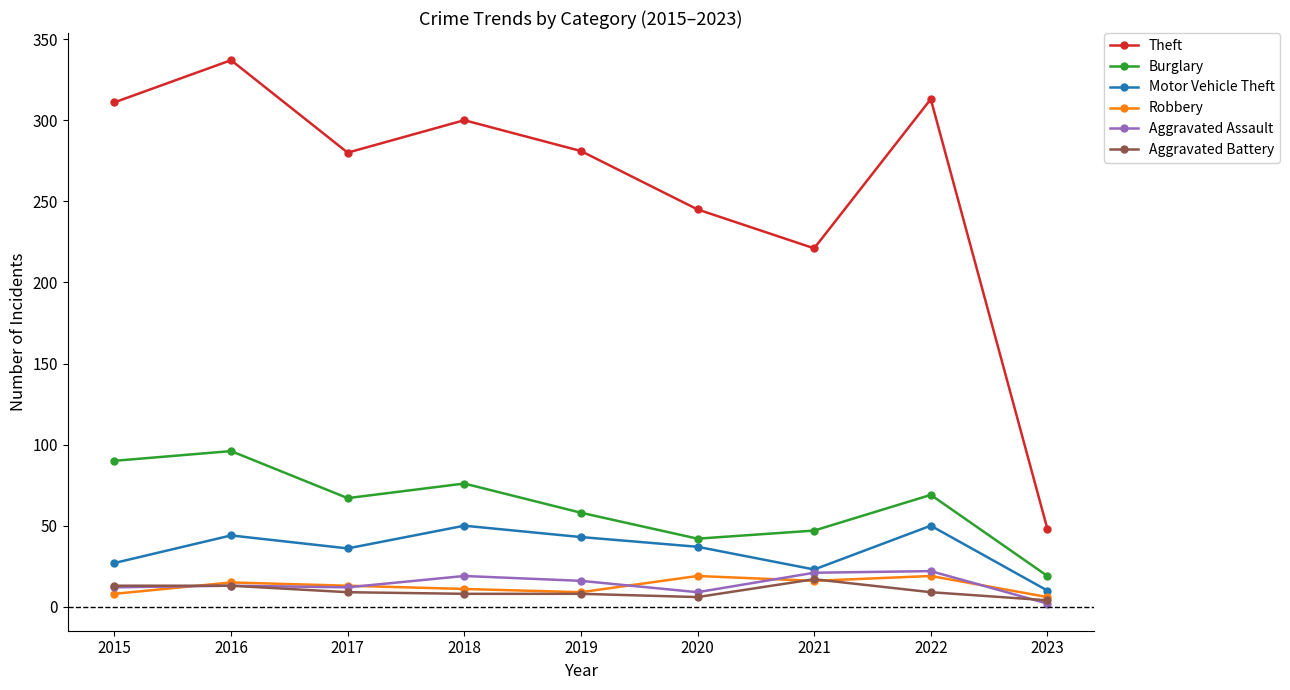

How many lines are shown in the chart?

6